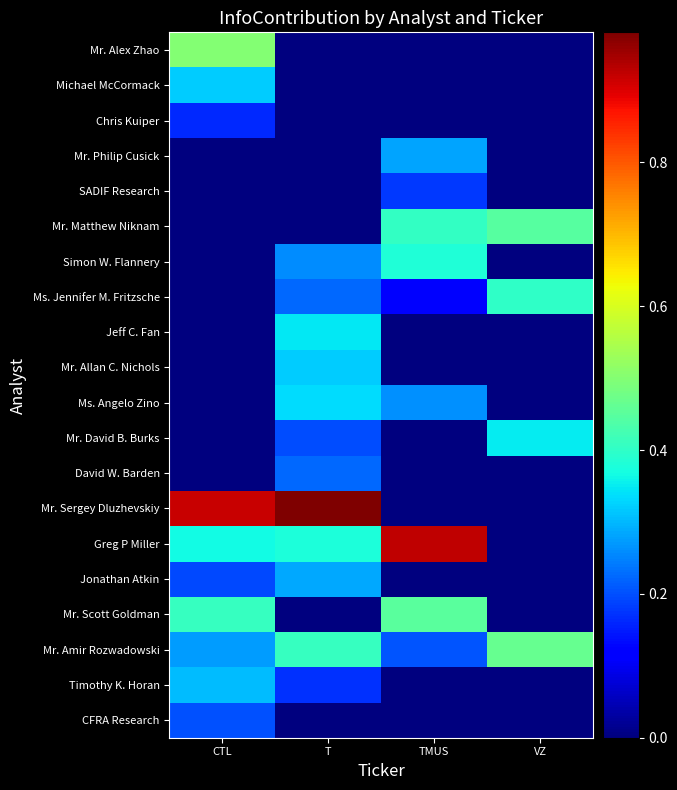

Reading left to right, list all the values displayed in this chart.

CFRA Research: CTL=0.2	T=0.0	TMUS=0.0	VZ=0.0
Timothy K. Horan: CTL=0.3	T=0.2	TMUS=0.0	VZ=0.0
Mr. Amir Rozwadowski: CTL=0.3	T=0.4	TMUS=0.2	VZ=0.5
Mr. Scott Goldman: CTL=0.4	T=0.0	TMUS=0.5	VZ=0.0
Jonathan Atkin: CTL=0.2	T=0.3	TMUS=0.0	VZ=0.0
Greg P Miller: CTL=0.4	T=0.4	TMUS=0.9	VZ=0.0
Mr. Sergey Dluzhevskiy: CTL=0.9	T=1.0	TMUS=0.0	VZ=0.0
David W. Barden: CTL=0.0	T=0.2	TMUS=0.0	VZ=0.0
Mr. David B. Burks: CTL=0.0	T=0.2	TMUS=0.0	VZ=0.4
Ms. Angelo Zino: CTL=0.0	T=0.3	TMUS=0.3	VZ=0.0
Mr. Allan C. Nichols: CTL=0.0	T=0.3	TMUS=0.0	VZ=0.0
Jeff C. Fan: CTL=0.0	T=0.3	TMUS=0.0	VZ=0.0
Ms. Jennifer M. Fritzsche: CTL=0.0	T=0.2	TMUS=0.1	VZ=0.4
Simon W. Flannery: CTL=0.0	T=0.3	TMUS=0.4	VZ=0.0
Mr. Matthew Niknam: CTL=0.0	T=0.0	TMUS=0.4	VZ=0.4
SADIF Research: CTL=0.0	T=0.0	TMUS=0.2	VZ=0.0
Mr. Philip Cusick: CTL=0.0	T=0.0	TMUS=0.3	VZ=0.0
Chris Kuiper: CTL=0.2	T=0.0	TMUS=0.0	VZ=0.0
Michael McCormack: CTL=0.3	T=0.0	TMUS=0.0	VZ=0.0
Mr. Alex Zhao: CTL=0.5	T=0.0	TMUS=0.0	VZ=0.0